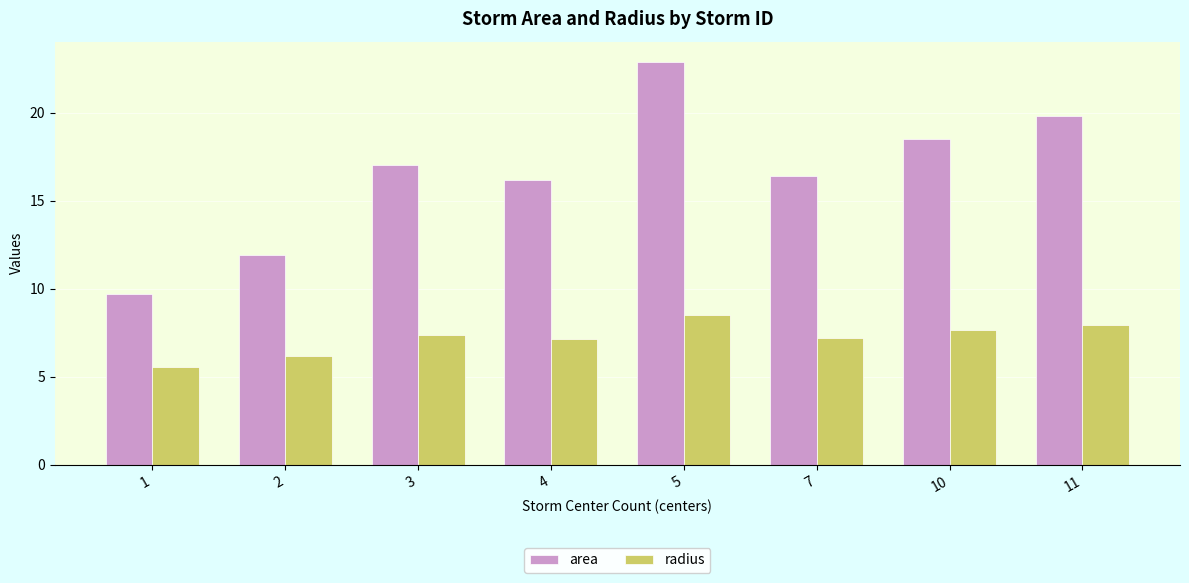

What is the approximate value of radius at 1?

5.6